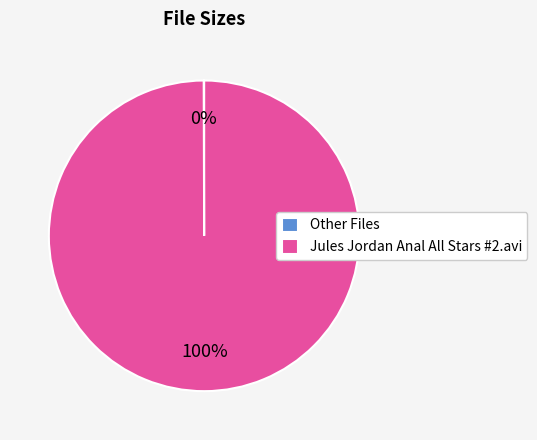

To the nearest percent, what is the average slice percentage?

50%